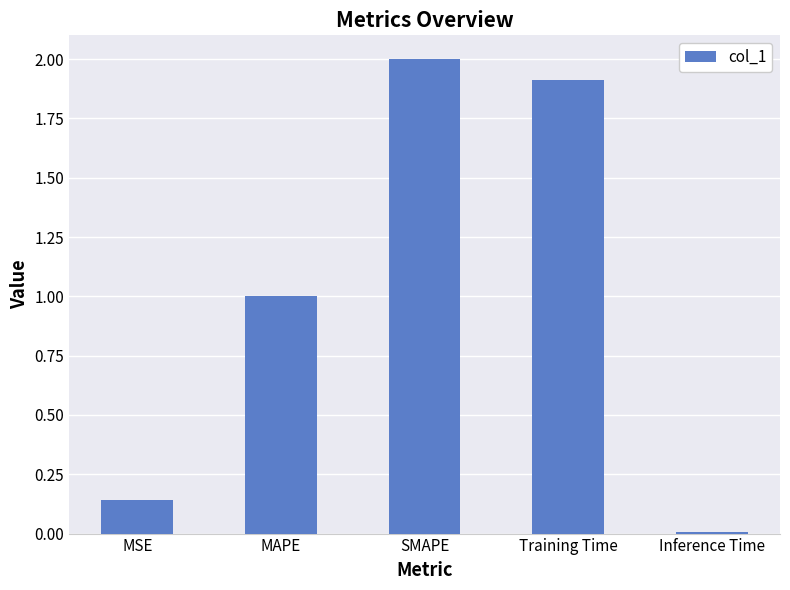

What is the sum of all values?

5.1